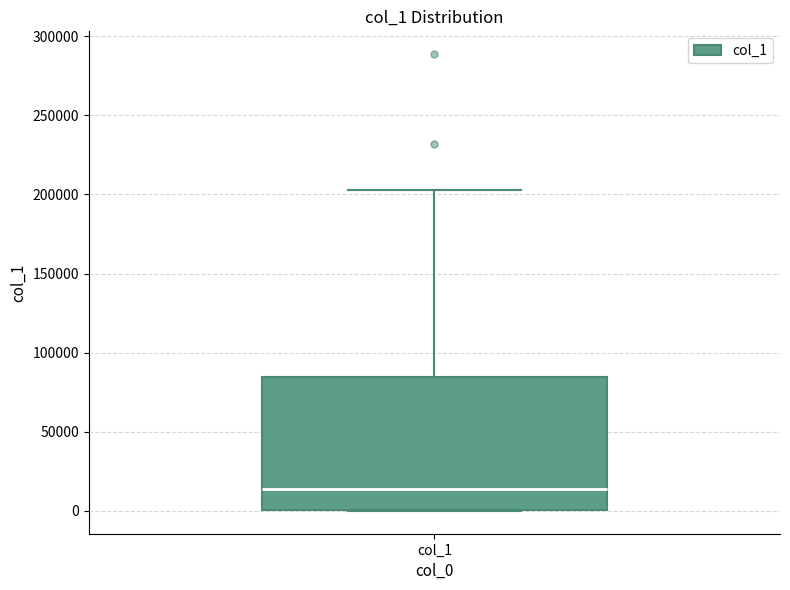

Read this box plot against the y-axis: the position of the median line, the range covered by the box, and the ends of both whiskers. The values are not printed on the chart, so give them approximately, as read against the axis.

median 15000, box 0 to 85000, whiskers 0 to 205000